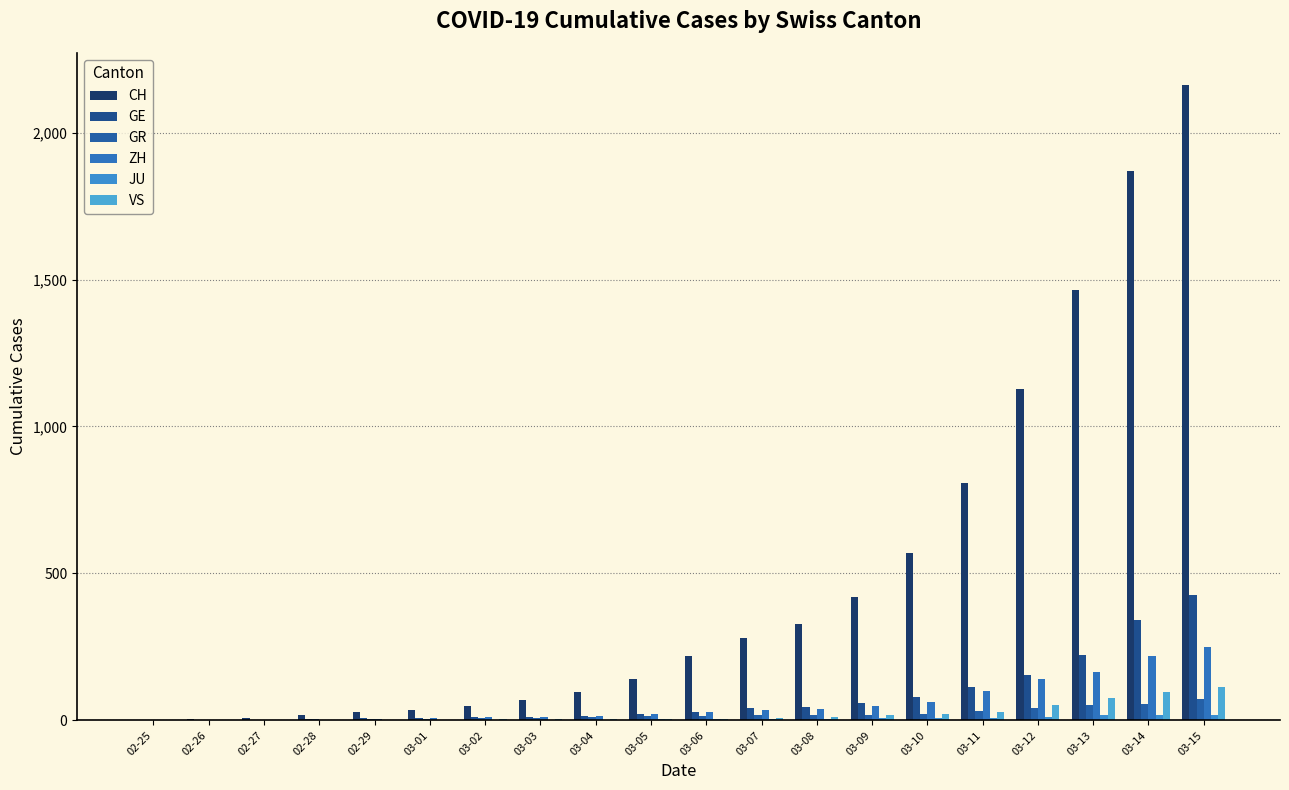

Reading left to right, list all the values displayed in this chart.

CH: 02-25=0	02-26=4	02-27=8	02-28=19	02-29=29	03-01=35	03-02=49	03-03=68	03-04=96	03-05=142	03-06=218	03-07=279	03-08=327	03-09=419	03-10=571	03-11=809	03-12=1128	03-13=1466	03-14=1869	03-15=2163
GE: 02-25=0	02-26=1	02-27=1	02-28=4	02-29=8	03-01=9	03-02=10	03-03=13	03-04=15	03-05=20	03-06=29	03-07=42	03-08=44	03-09=59	03-10=79	03-11=112	03-12=153	03-13=224	03-14=343	03-15=425
GR: 02-25=0	02-26=2	02-27=2	02-28=6	02-29=6	03-01=6	03-02=9	03-03=9	03-04=12	03-05=14	03-06=16	03-07=17	03-08=18	03-09=18	03-10=22	03-11=31	03-12=43	03-13=53	03-14=56	03-15=71
ZH: 02-25=0	02-26=0	02-27=2	02-28=2	02-29=6	03-01=7	03-02=10	03-03=13	03-04=15	03-05=23	03-06=29	03-07=34	03-08=40	03-09=49	03-10=62	03-11=101	03-12=140	03-13=163	03-14=218	03-15=250
JU: 02-25=0	02-26=0	02-27=1	02-28=1	02-29=1	03-01=1	03-02=1	03-03=2	03-04=2	03-05=4	03-06=4	03-07=5	03-08=5	03-09=7	03-10=7	03-11=7	03-12=12	03-13=17	03-14=18	03-15=19
VS: 02-25=0	02-26=0	02-27=0	02-28=1	02-29=1	03-01=2	03-02=3	03-03=3	03-04=4	03-05=5	03-06=6	03-07=7	03-08=12	03-09=17	03-10=22	03-11=30	03-12=53	03-13=76	03-14=98	03-15=115